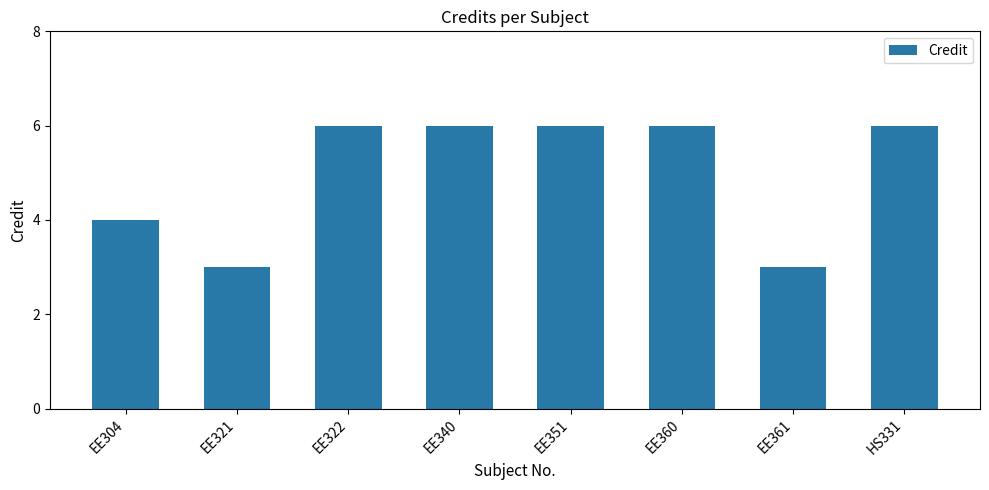

What is the label of the 5th bar from the right?

EE340